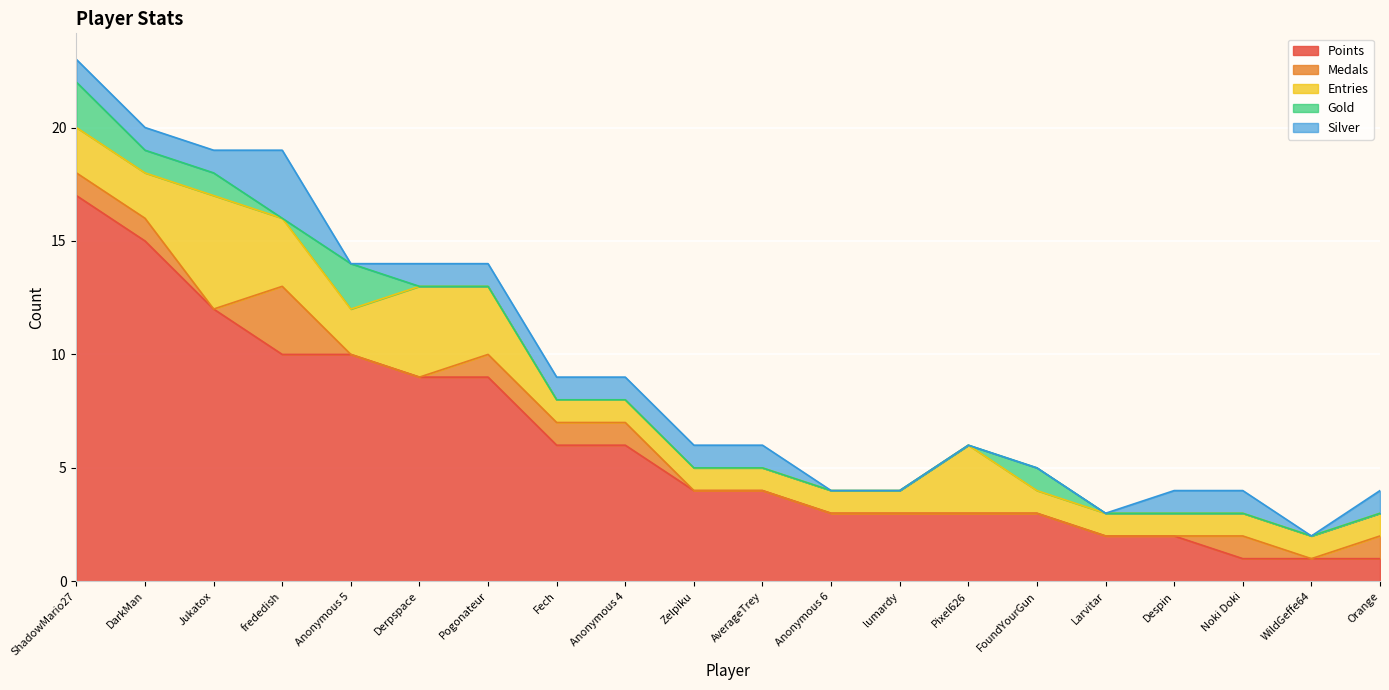

The Silver series shows 2 at Noki Doki. True or false?

False